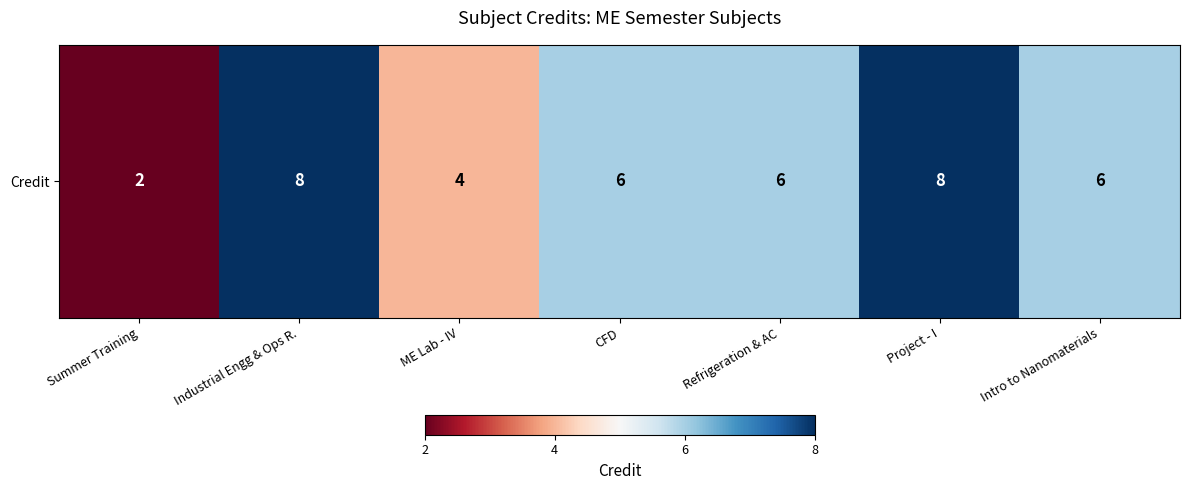

True or false: the data shows 3 at Industrial Engg & Ops R..

False